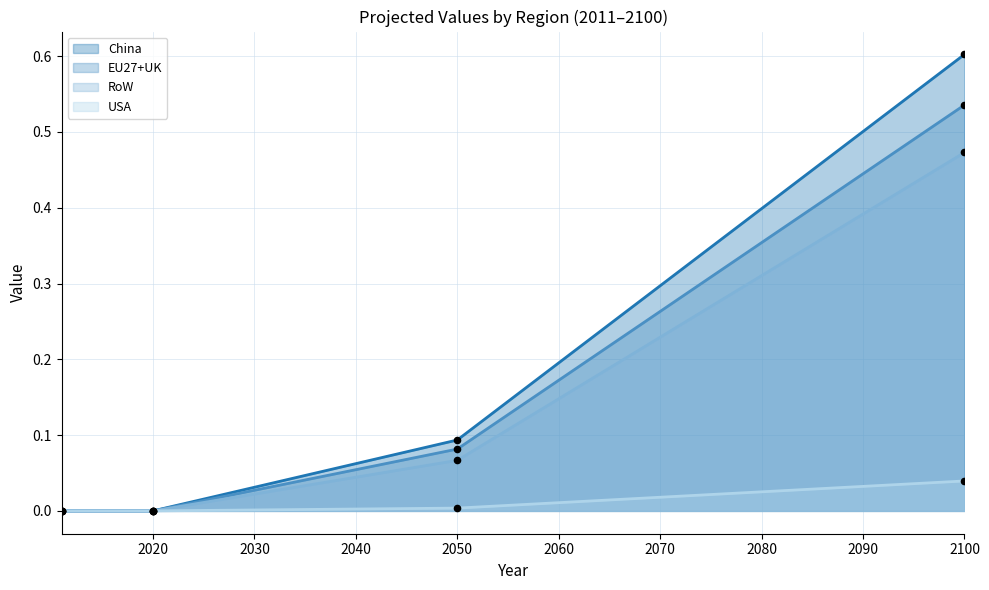

Is the value of China at 2100 greater than the value of USA at 2020?

Yes